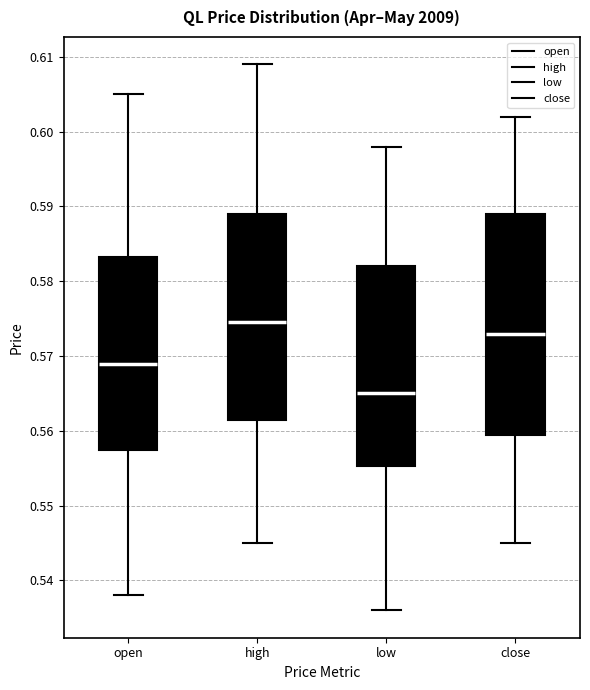

Which box is the tallest, from its lower edge to its upper edge?

close